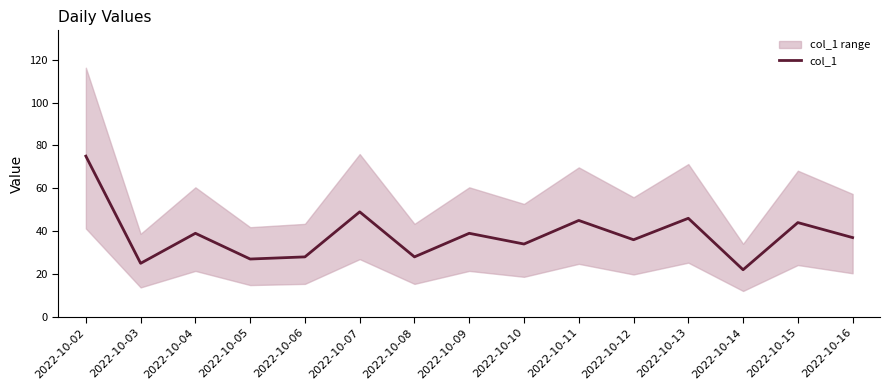

What is the value of the 1st point from the left?

75